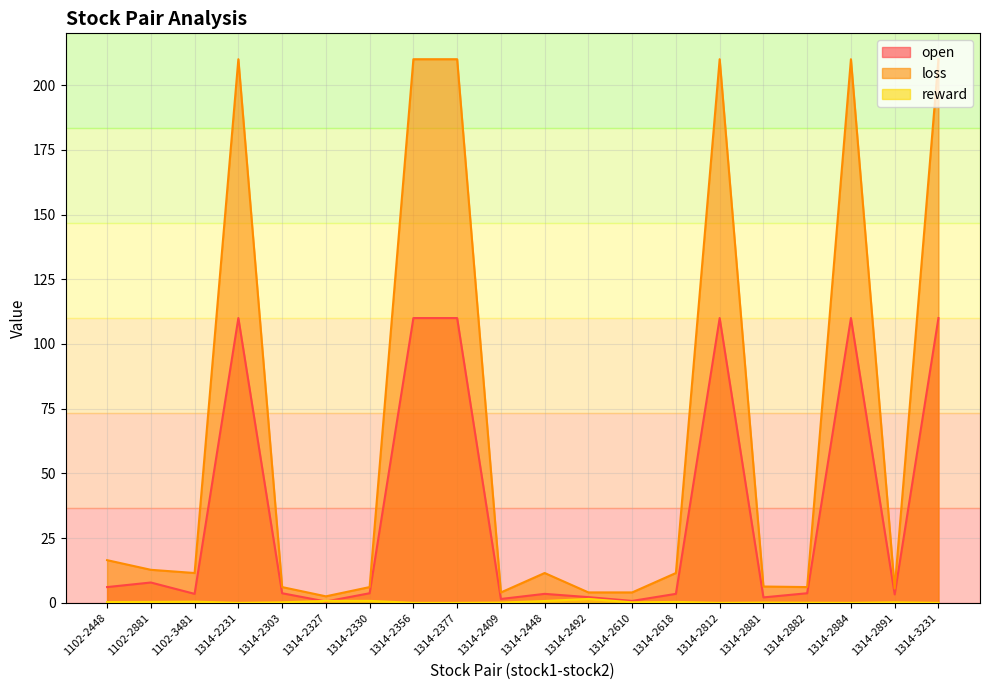

What is the label of the 9th point from the left?

1314-2377